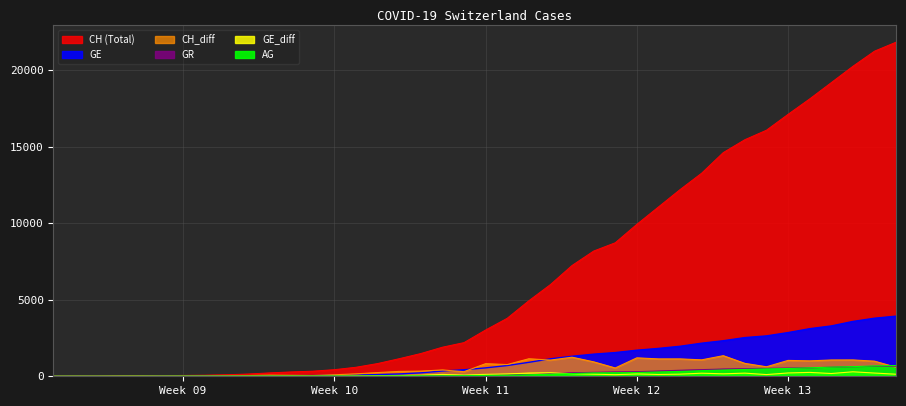

Which series changed the most between 2020-03-06 and 2020-03-30?

CH